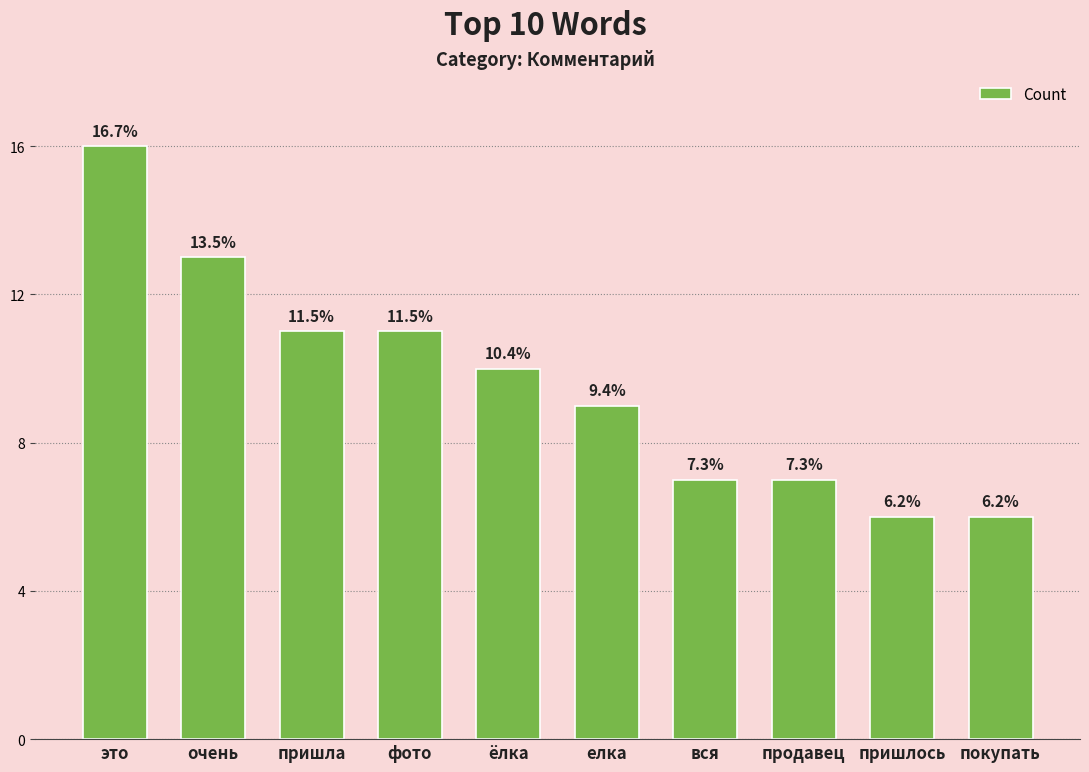

Which has a higher value, покупать or это?

это